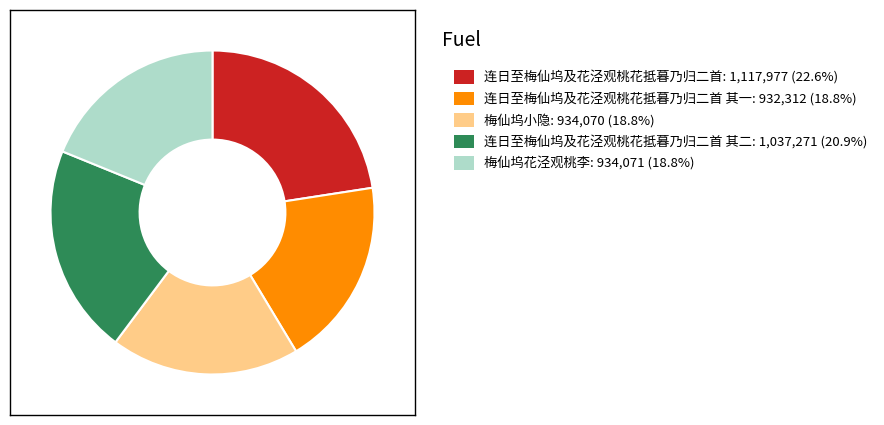

Is there a majority slice in this chart?

No